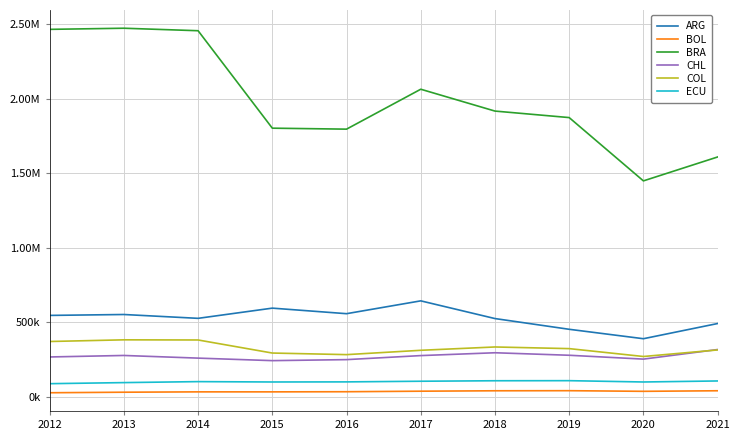

What is the greatest value displayed?

2472819